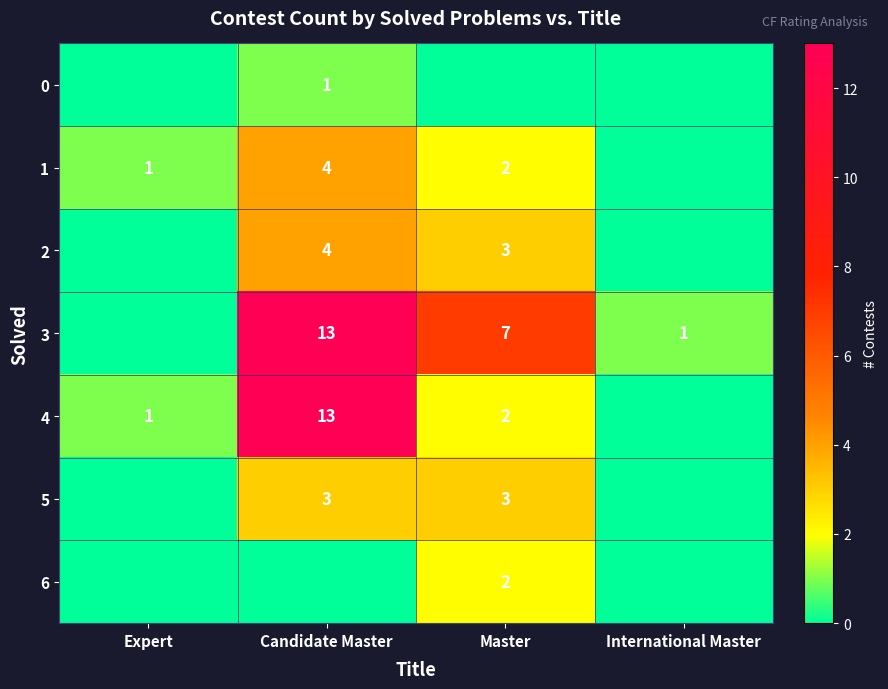

Is it true that 4 equals 4 at Master?

False